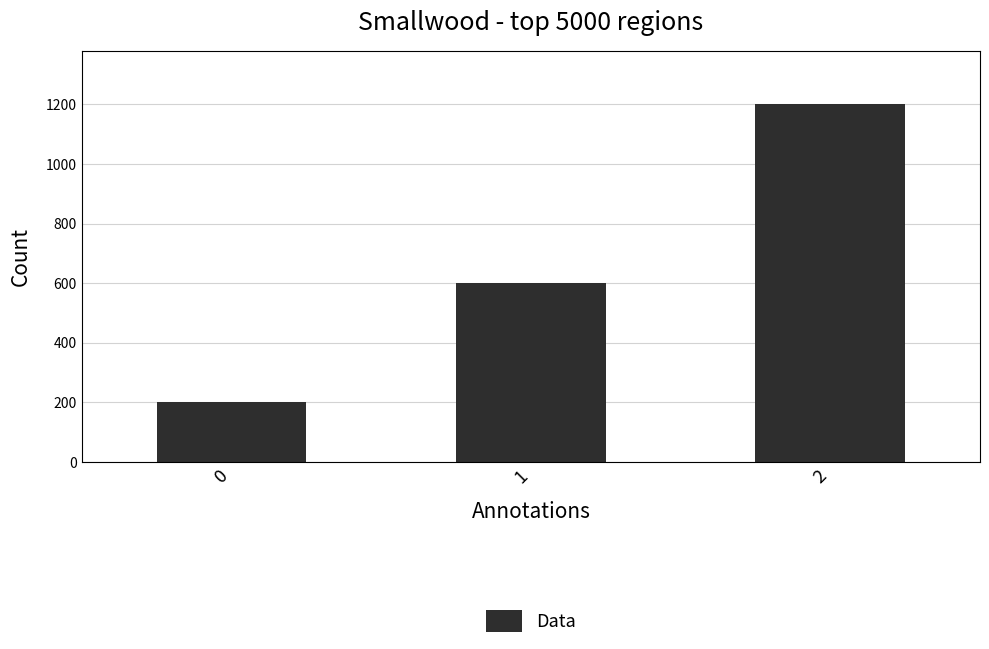

Reading left to right, extract all data points from this chart.

0=200	1=600	2=1200